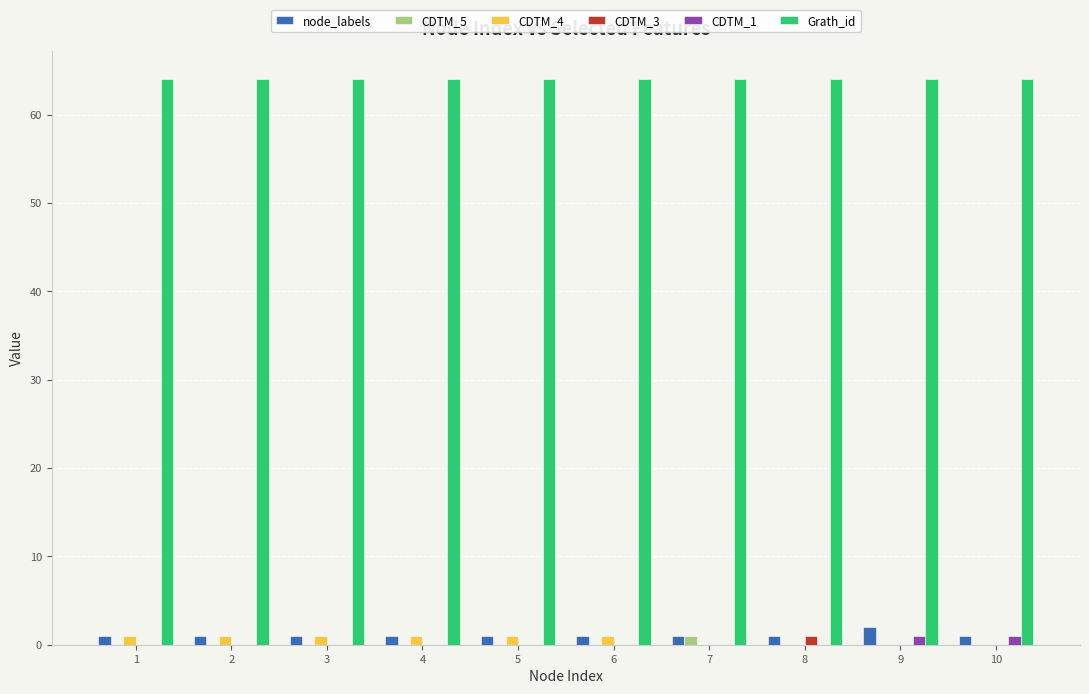

Is the value of node_labels at 6 greater than the value of Grath_id at 5?

No